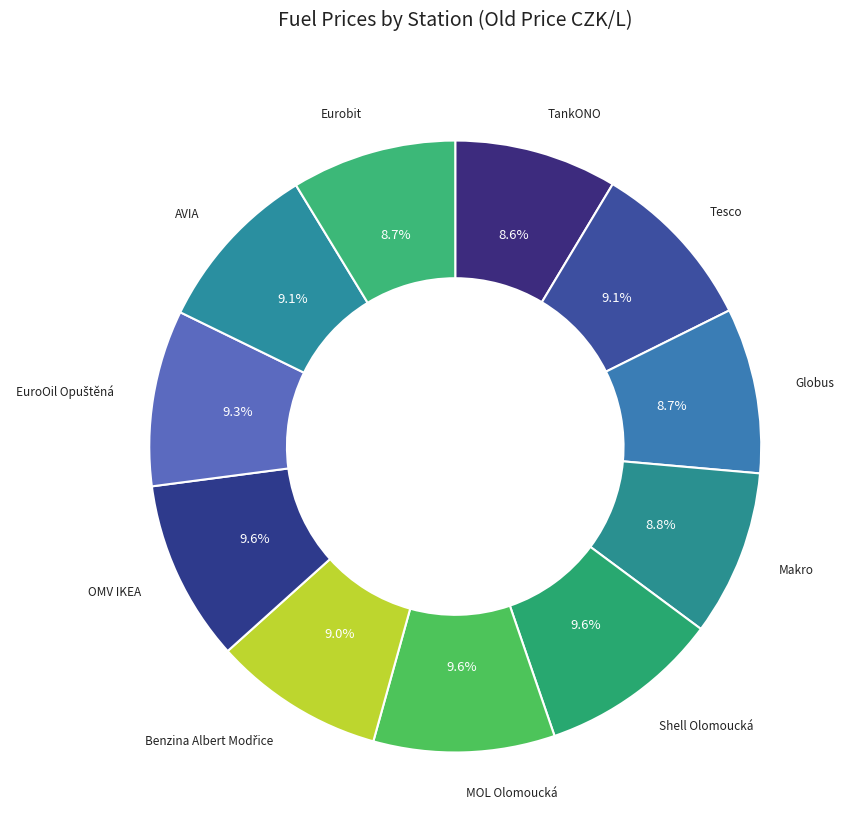

Does any single category account for the majority?

No